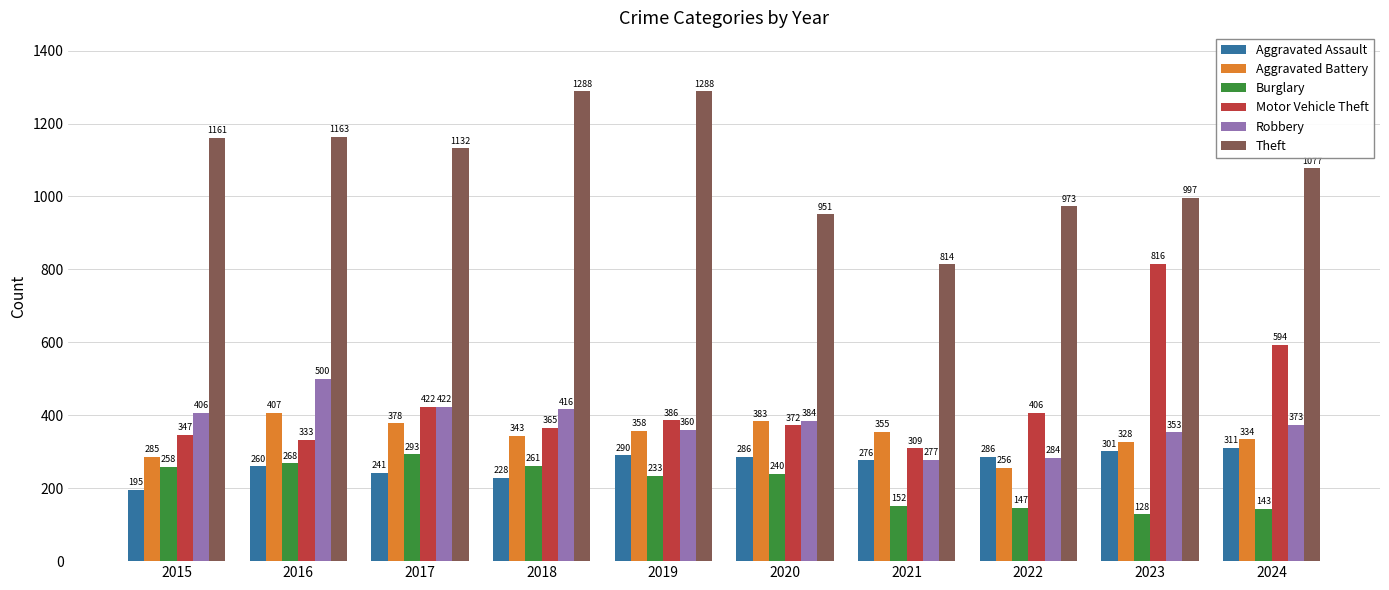

What is the value of the Aggravated Assault bar at the 7th from the left?

276